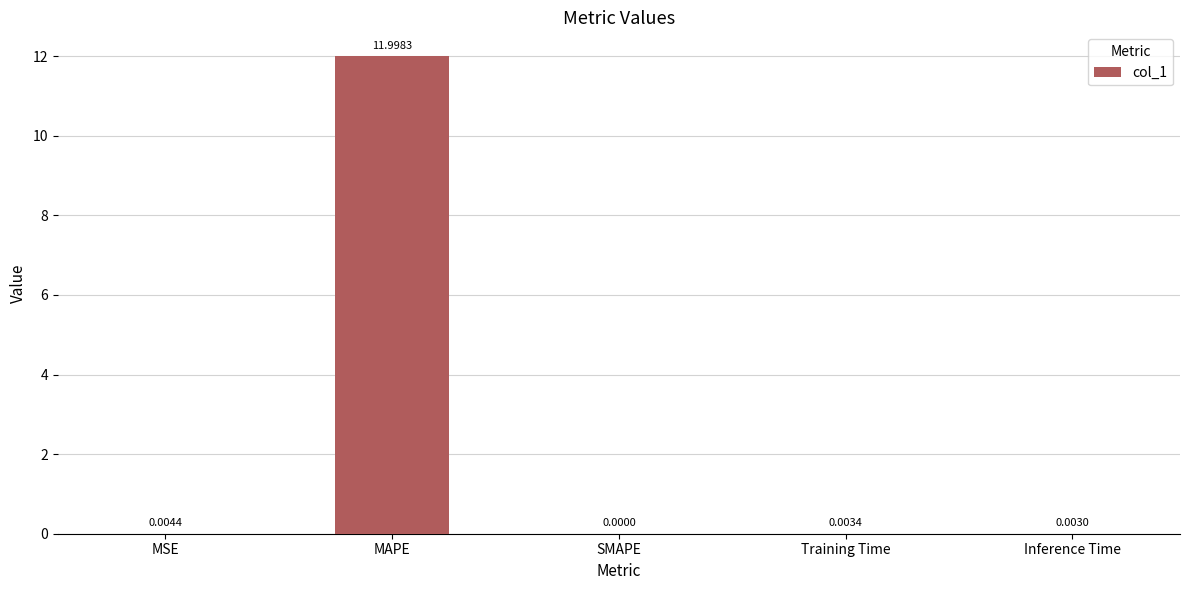

What is the average value?

2.4